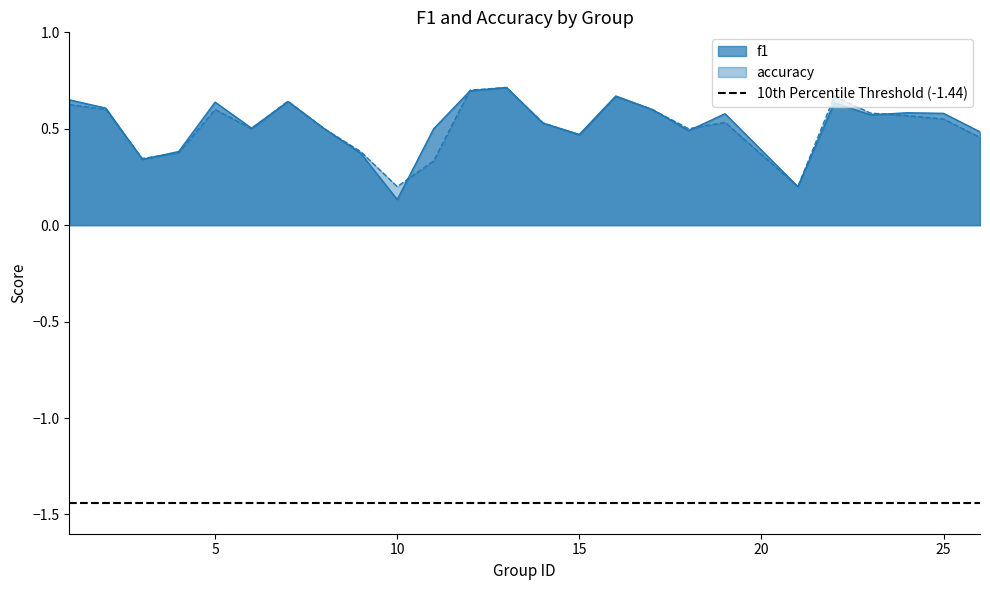

Reading left to right, what are all the values shown in this chart?

f1: 1=0.7	2=0.6	3=0.3	4=0.4	5=0.6	6=0.5	7=0.6	8=0.5	9=0.4	10=0.1	11=0.5	12=0.7	13=0.7	14=0.5	15=0.5	16=0.7	17=0.6	18=0.5	19=0.6	21=0.2	22=0.6	23=0.6	24=0.6	25=0.6	26=0.5
accuracy: 1=0.6	2=0.6	3=0.3	4=0.4	5=0.6	6=0.5	7=0.6	8=0.5	9=0.4	10=0.2	11=0.3	12=0.7	13=0.7	14=0.5	15=0.5	16=0.7	17=0.6	18=0.5	19=0.5	21=0.2	22=0.7	23=0.6	24=0.6	25=0.6	26=0.5